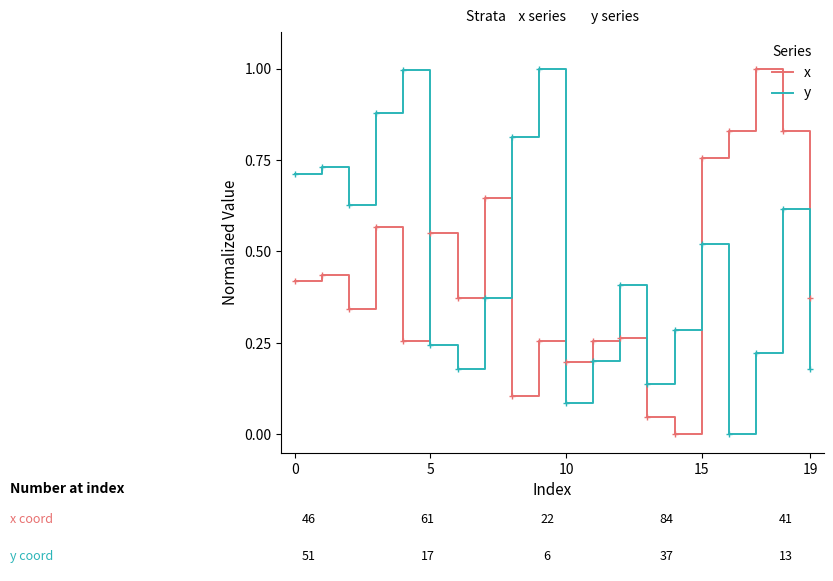

What is the highest value of the x series?

1.0